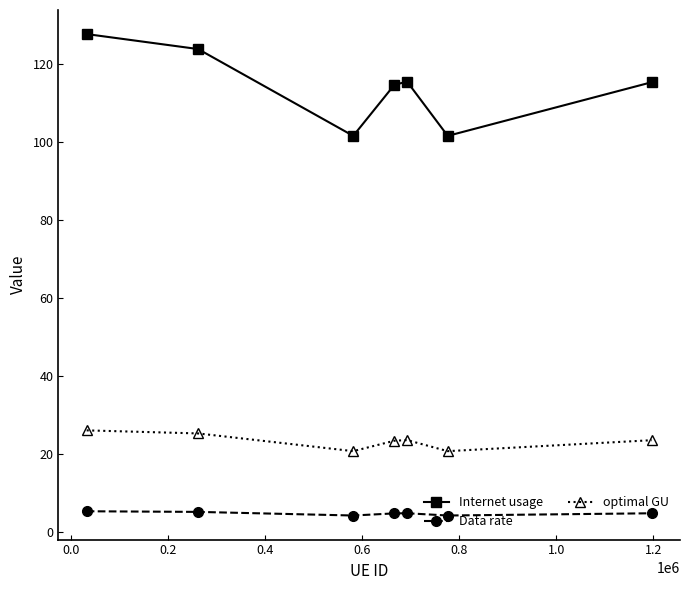

In optimal GU, how many points are lower than both neighbors (excluding endpoints)?

2